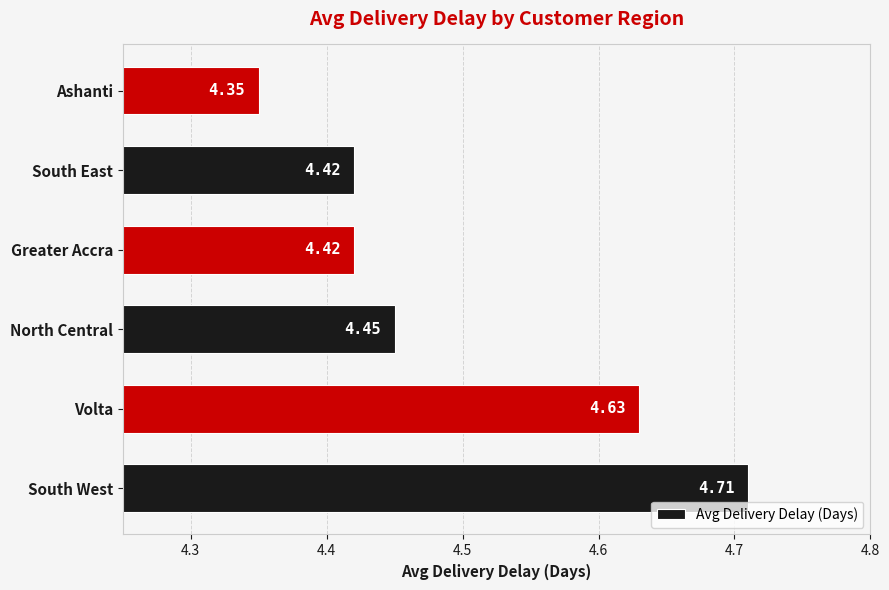

Approximately how many times larger is the value at Ashanti compared to South West?

0.9